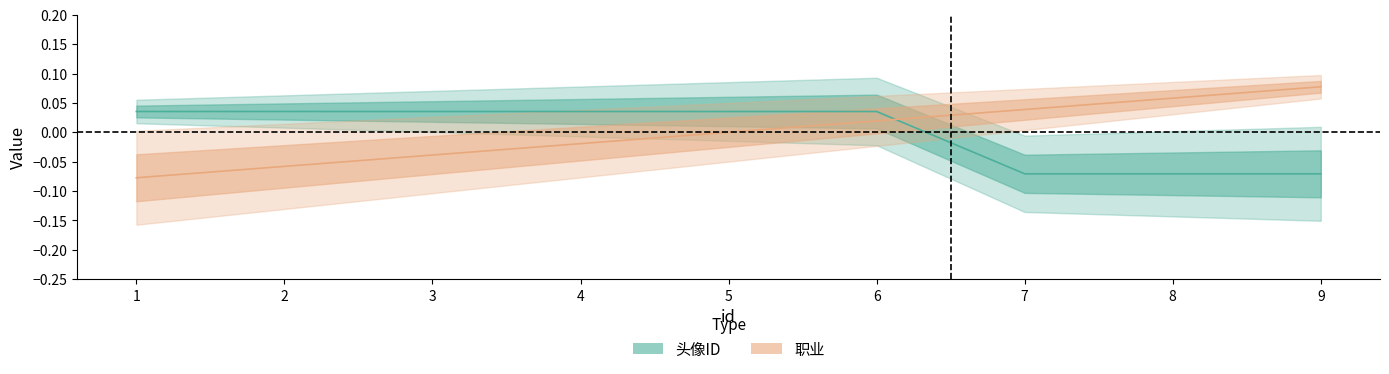

Reading left to right, transcribe all the data shown in this chart.

头像ID: 1=0.0	2=0.0	3=0.0	4=0.0	5=0.0	6=0.0	7=-0.1	8=-0.1	9=-0.1
职业: 1=-0.1	2=-0.1	3=-0.0	4=-0.0	5=0.0	6=0.0	7=0.0	8=0.1	9=0.1